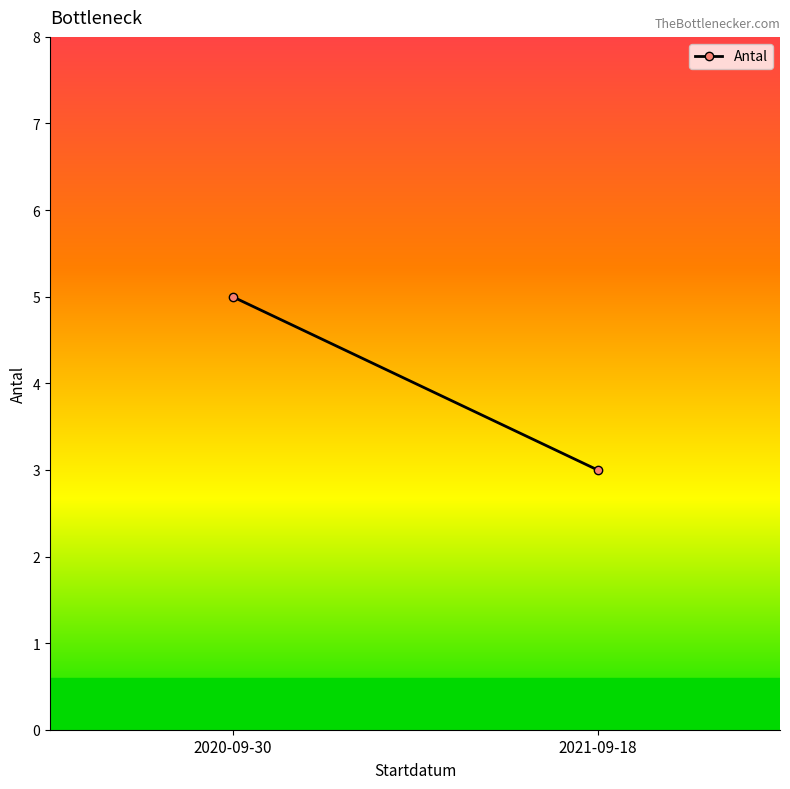

How many lines are shown in the chart?

1